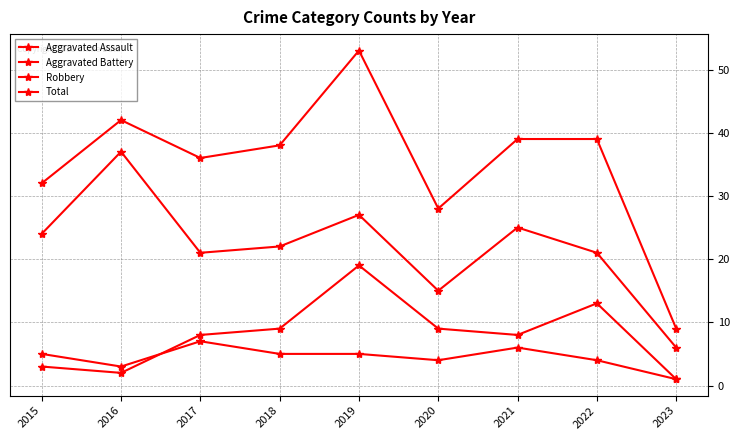

List the series in order of their peak value, lowest first.

Aggravated Assault, Aggravated Battery, Robbery, Total